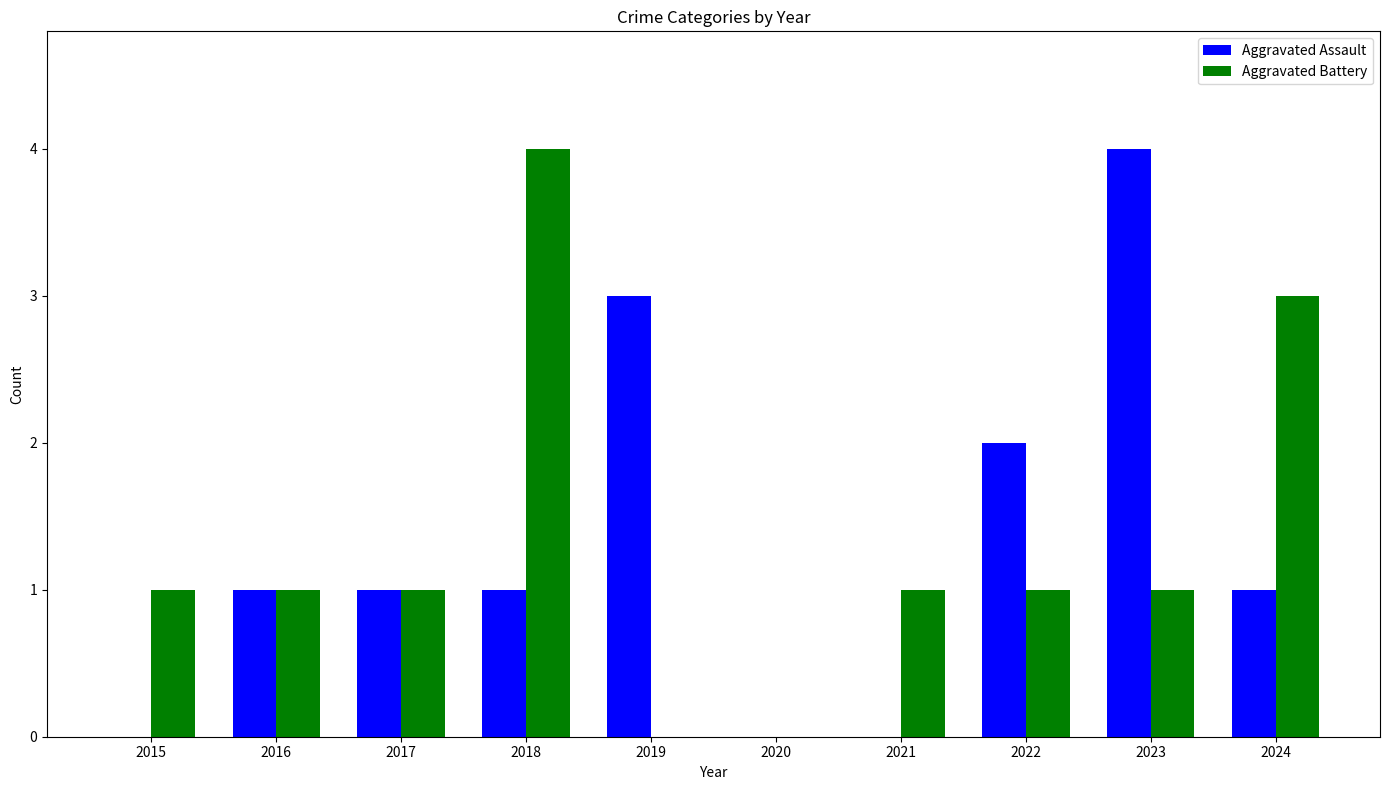

Is it true that Aggravated Battery equals 0 at 2017?

False